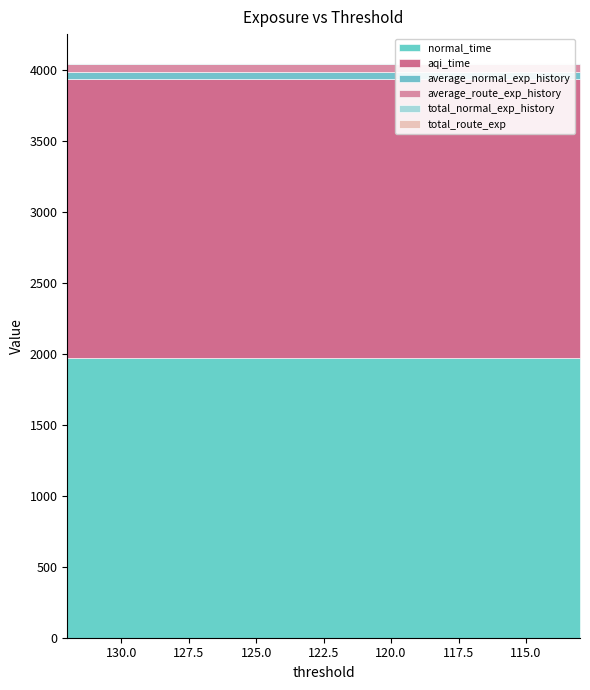

Is the value of aqi_time at 113 greater than the value of average_route_exp_history at 115?

Yes